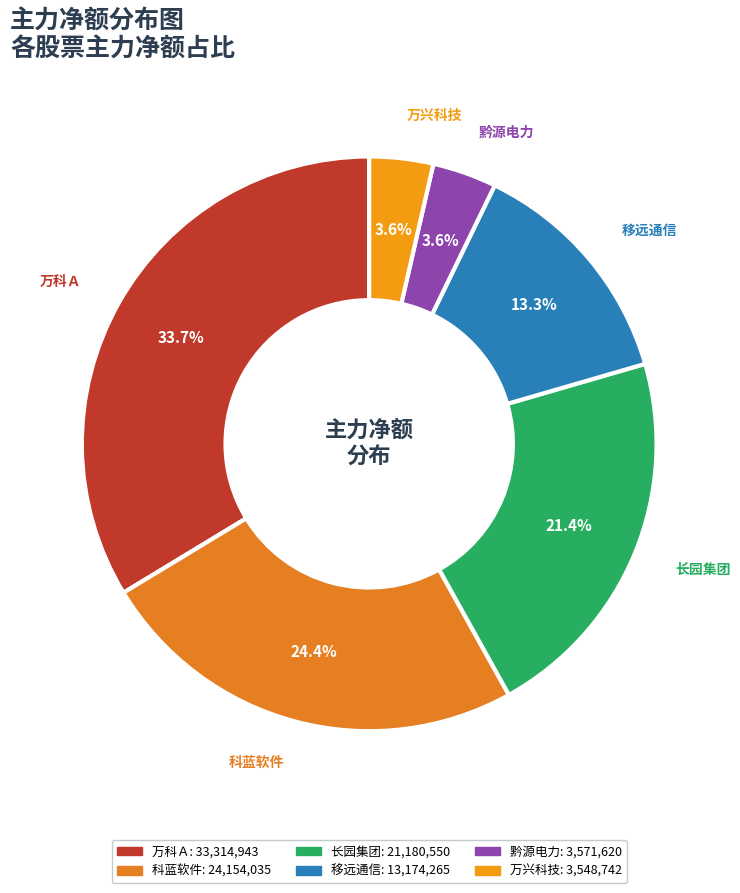

Which slice is the largest?

万科Ａ